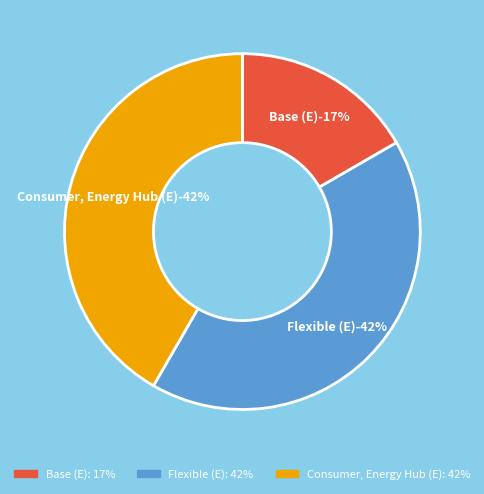

What is the largest slice in the pie chart?

Flexible (E)